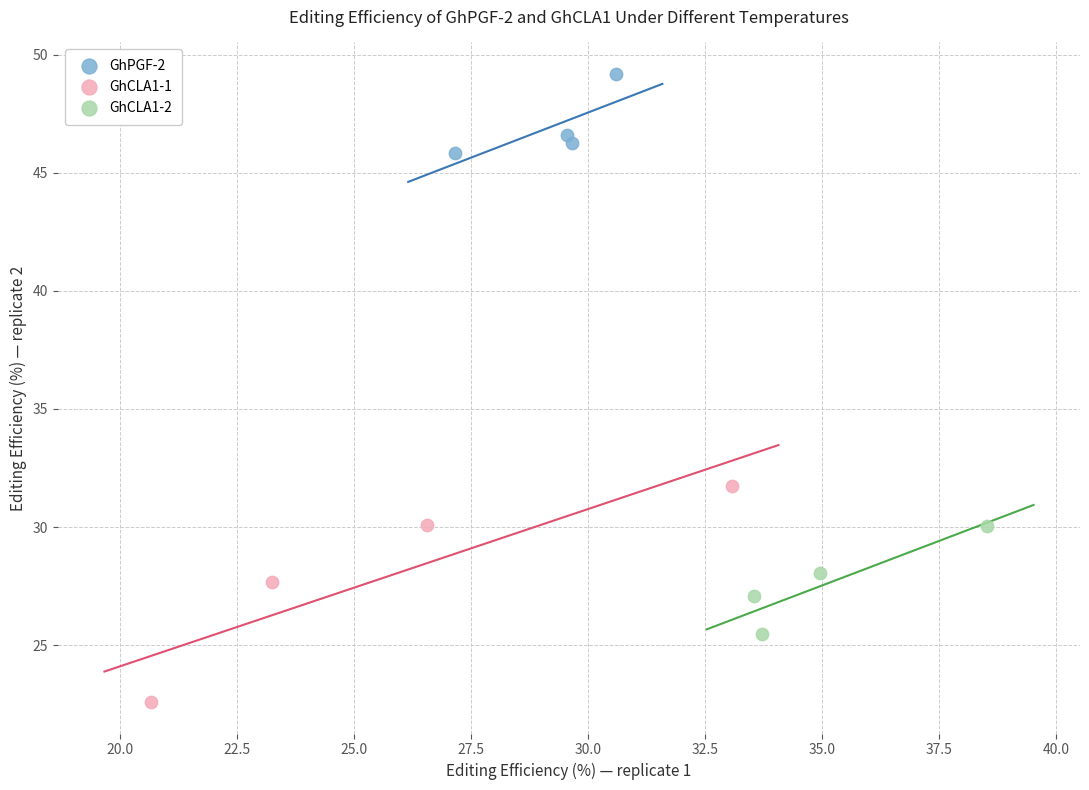

Which series reaches the minimum Y coordinate?

GhCLA1-1